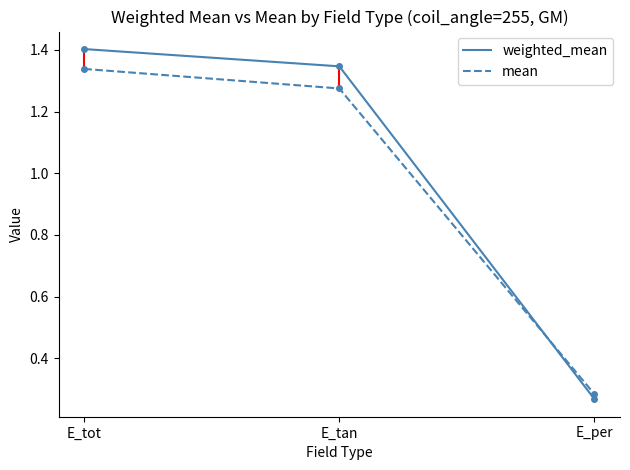

Count the mean values in the range 0 to 1.

1